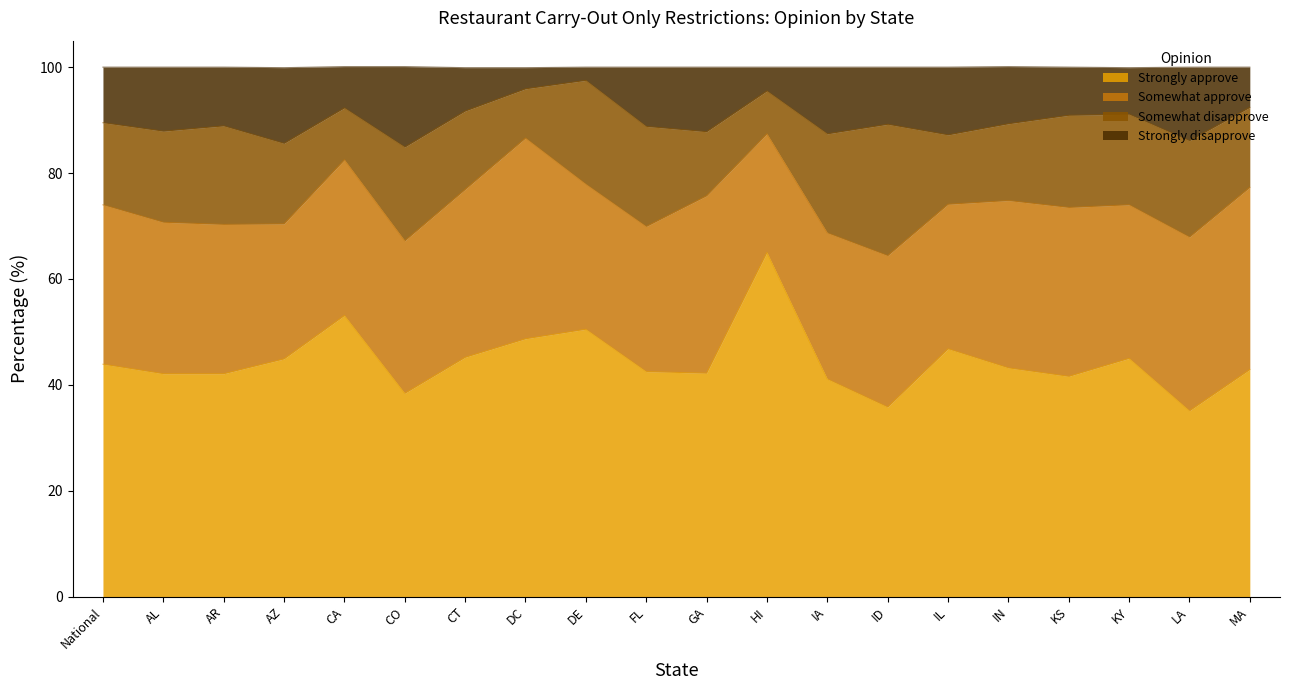

The Strongly approve series shows 21.2 at KY. True or false?

False